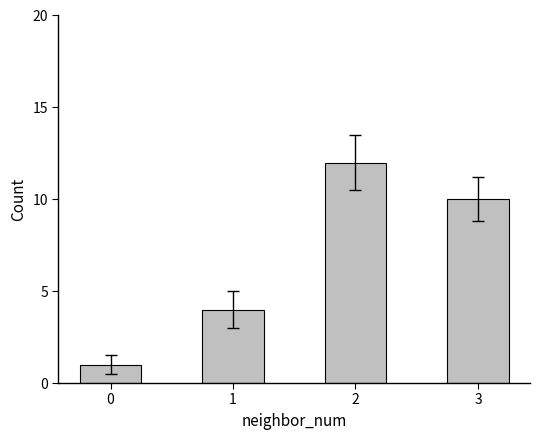

The chart shows a value of 20 at 2. True or false?

False